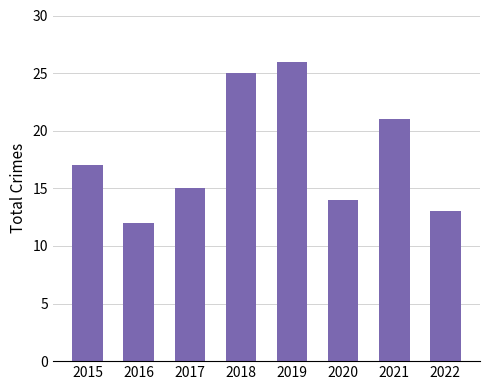

Reading left to right, extract all data points from this chart.

17	12	15	25	26	14	21	13